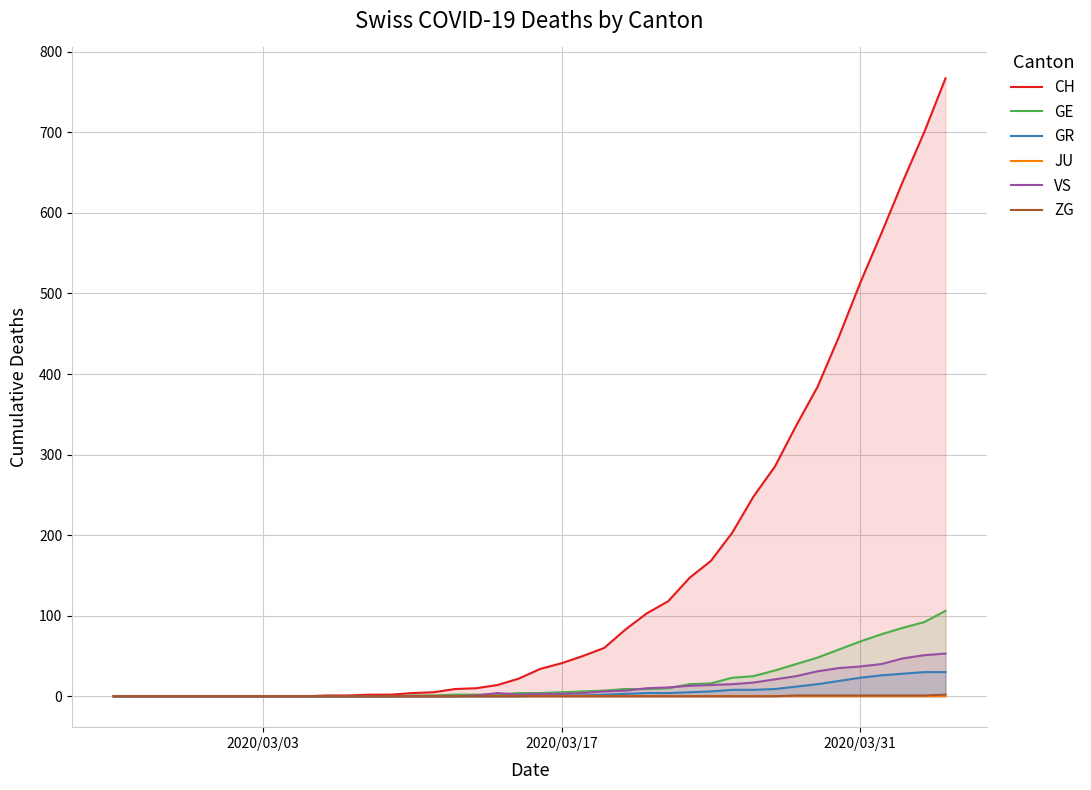

Reading left to right, transcribe all the data shown in this chart.

CH: 0	0	0	0	0	0	0	0	0	0	1	1	2	2	4	5	9	10	14	22	34	41	50	60	83	103	118	147	168	203	248	285	336	384	446	513	575	639	700	767
GE: 0	0	0	0	0	0	0	0	0	0	0	0	0	0	1	1	2	2	2	4	4	5	6	7	9	9	10	15	16	23	25	32	40	48	58	68	77	85	92	106
GR: 0	0	0	0	0	0	0	0	0	0	0	0	0	0	0	0	0	0	0	0	1	1	1	2	3	4	4	5	6	8	8	9	12	15	19	23	26	28	30	30
JU: 0	0	0	0	0	0	0	0	0	0	0	0	0	0	0	0	0	0	0	0	0	0	0	0	0	0	0	0	0	0	0	0	0	0	0	0	0	0	0	0
VS: 0	0	0	0	0	0	0	0	0	0	0	0	0	0	0	0	0	1	4	2	3	3	4	6	7	10	11	13	14	15	17	21	25	31	35	37	40	47	51	53
ZG: 0	0	0	0	0	0	0	0	0	0	0	0	0	0	0	0	0	0	0	0	0	0	0	0	0	0	0	0	0	0	0	0	1	1	1	1	1	1	1	2